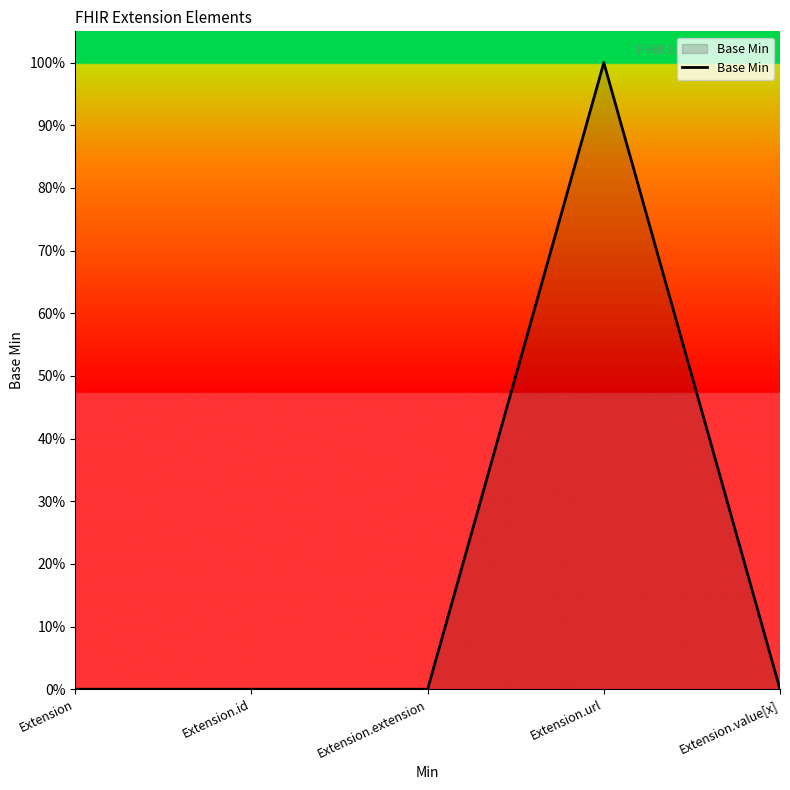

Is this an area chart (filled region under the line)?

Yes